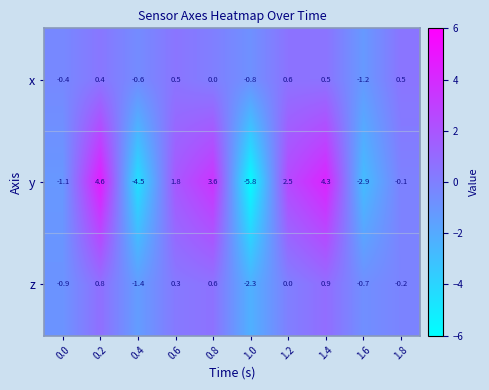

What is the sum of the y values at 1.8 and 1.0?

-5.9